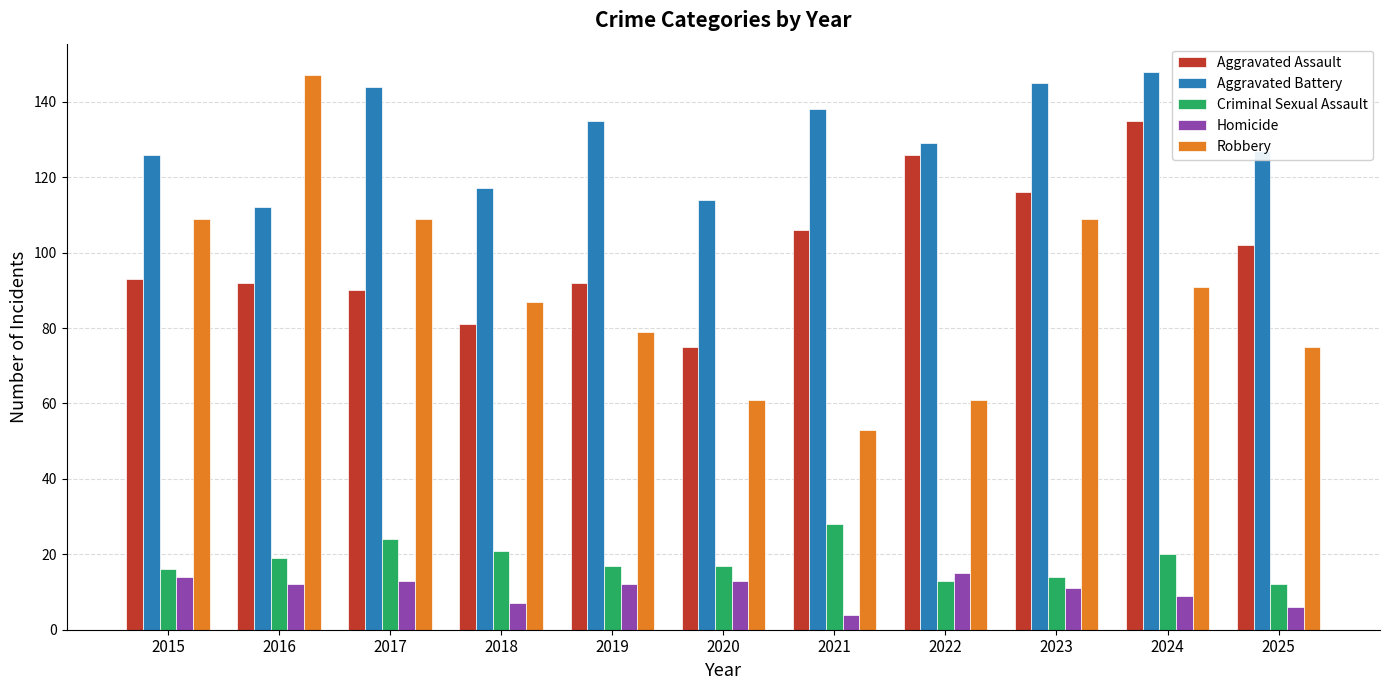

What are all the series names shown in the legend?

Aggravated Assault, Aggravated Battery, Criminal Sexual Assault, Homicide, Robbery